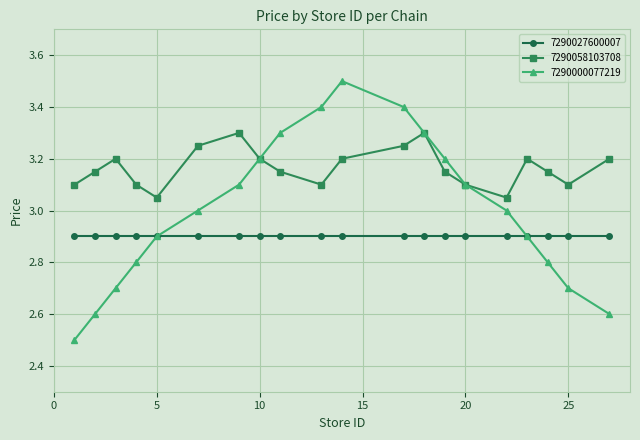

True or false: 7290027600007 and 7290058103708 intersect in this chart.

False